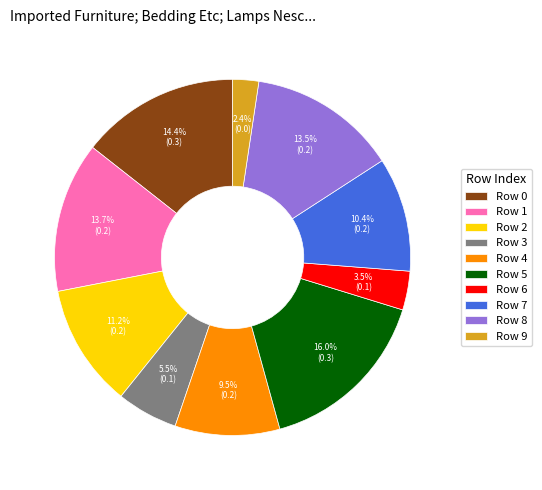

Which has a higher value, Row 7 or Row 1?

Row 1